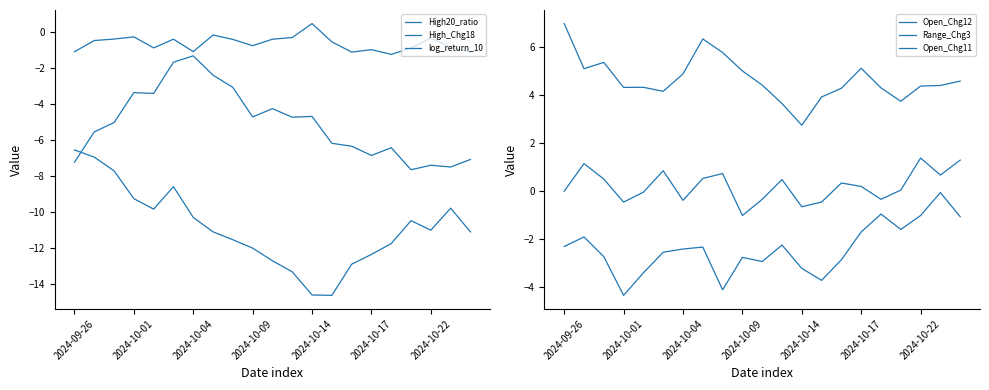

Rank the series at 11 from lowest to highest value.

High_Chg18, log_return_10, Open_Chg12, High20_ratio, Range_Chg3, Open_Chg11